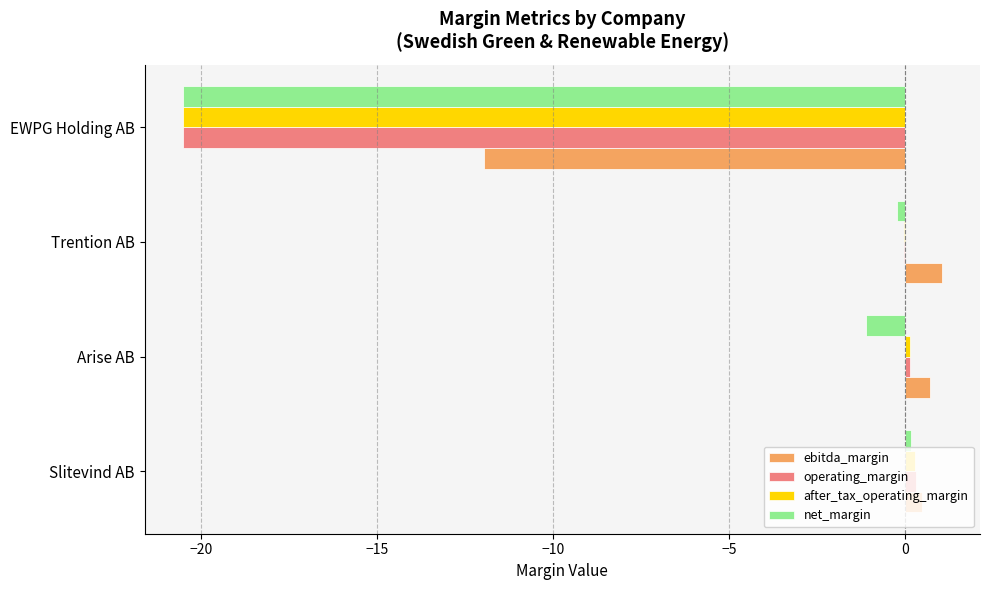

Which series has the widest spread of values?

operating_margin